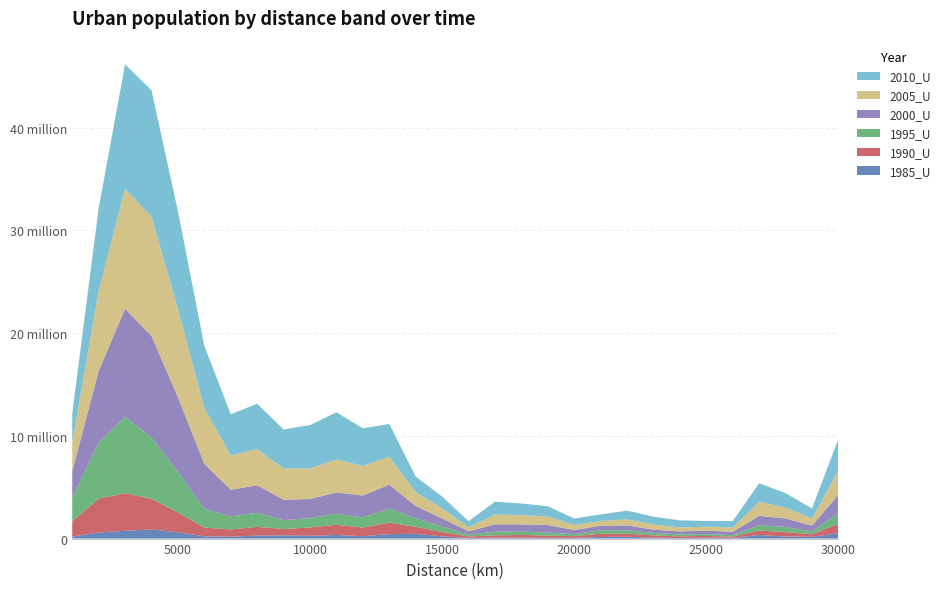

Reading left to right, what are all the values shown in this chart?

1985_U: 193132	592853	759386	893788	607577	225881	175593	297716	309623	271440	353707	233473	435297	461865	221063	59150	86278	91242	69077	66365	159332	175009	95573	53035	82031	68745	343415	205054	164374	522939
1990_U: 1481728	3289981	3657190	2979732	1944846	849968	712165	844272	619795	819002	988509	835939	1124537	684446	422475	144441	229538	269827	221296	173345	310186	299489	213451	165040	177912	123940	451281	422272	259895	914000
1995_U: 2280229	5457500	7451202	5943407	3937265	1812272	1278288	1360565	863471	904860	1076515	988309	1372192	833423	543189	172217	359267	316968	288123	191157	340558	326930	238722	180956	187304	142266	503347	495499	277609	1053974
2000_U: 2612481	6959289	10500913	9897717	7267235	4388321	2578994	2693266	1981417	1857675	2074008	2131406	2319413	1191908	773454	334184	717504	698045	741992	404134	432126	480669	319356	297181	332023	321013	913699	832290	553904	1781616
2005_U: 2765901	7790217	11649167	11632095	8595683	5437364	3342647	3507301	3056473	2972337	3209830	2874032	2720771	1354663	986731	396006	946890	910909	839934	489532	482705	580676	519709	375358	387687	415040	1375439	1051794	707182	2378530
2010_U: 2818094	8058941	12125672	12277380	9506736	6038715	4009309	4423633	3785515	4221526	4583282	3663589	3185786	1503557	1151208	587928	1249523	1125605	989222	626789	629456	854854	743502	701432	549170	640127	1796963	1410050	965992	3065324